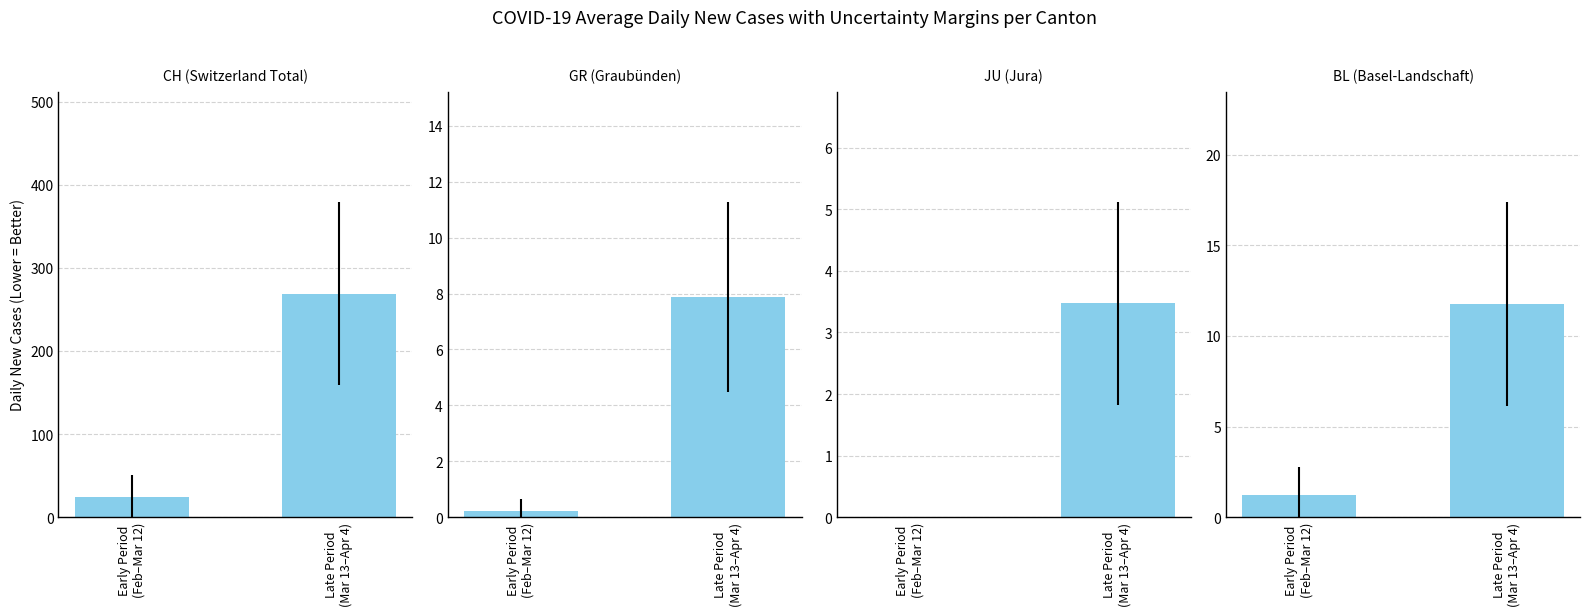

What is the label of the 2nd bar from the right?

Early Period
(Feb–Mar 12)